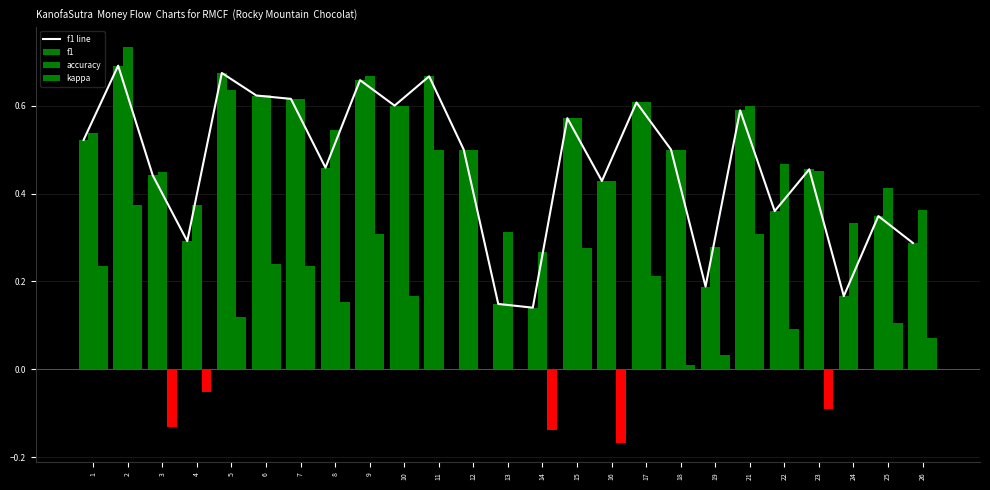

What is the average value of the accuracy series?

0.5